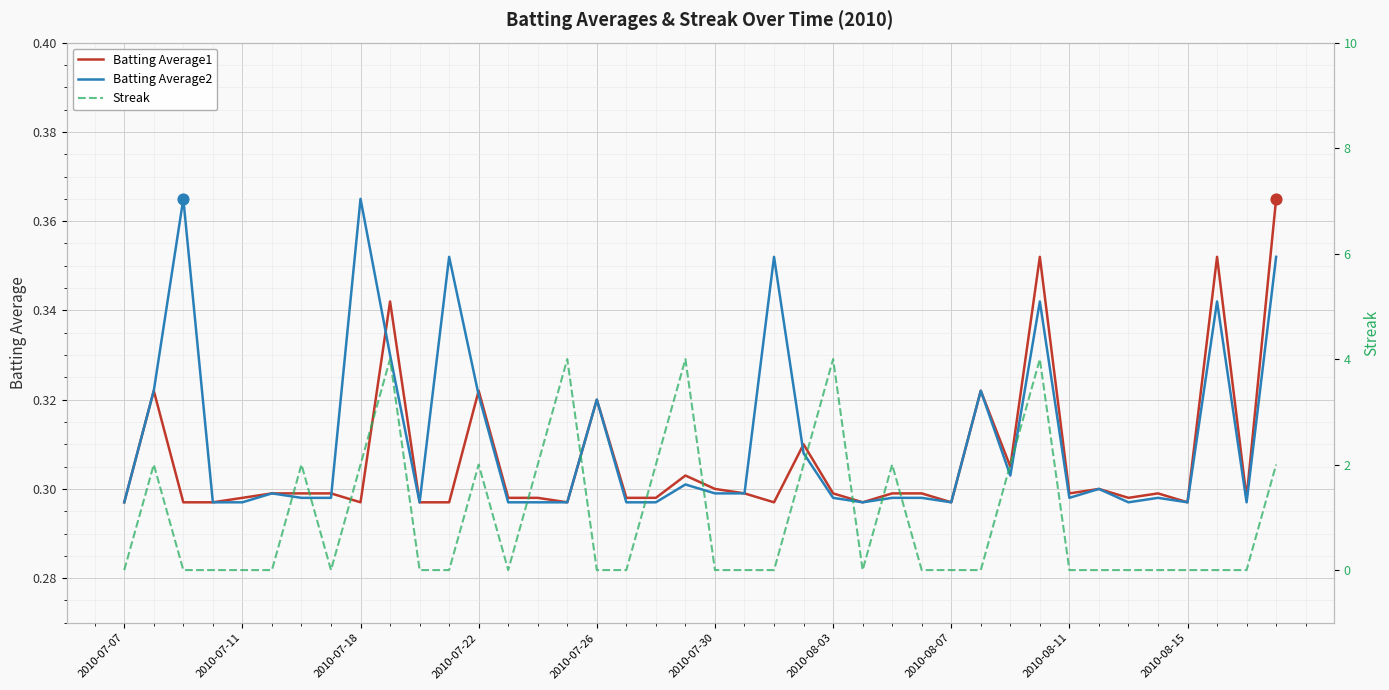

Which series has the largest total across all categories?

Streak